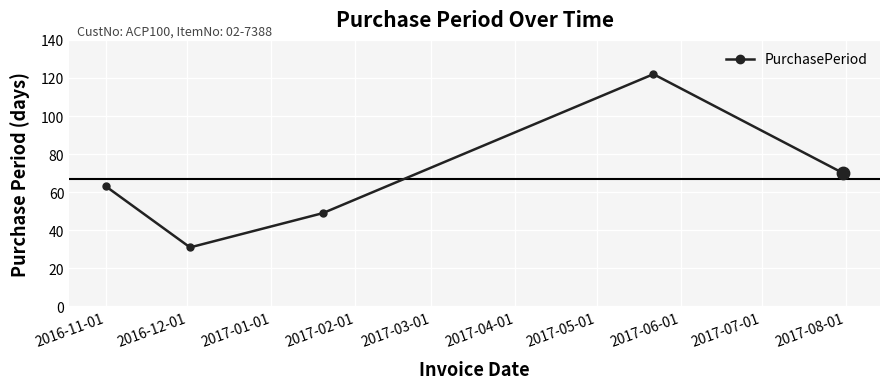

What is the sum of all values?

335